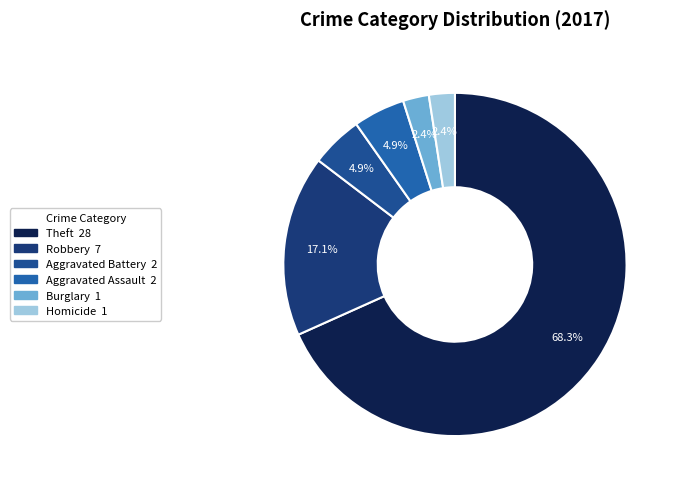

Is there a majority slice in this chart?

Yes